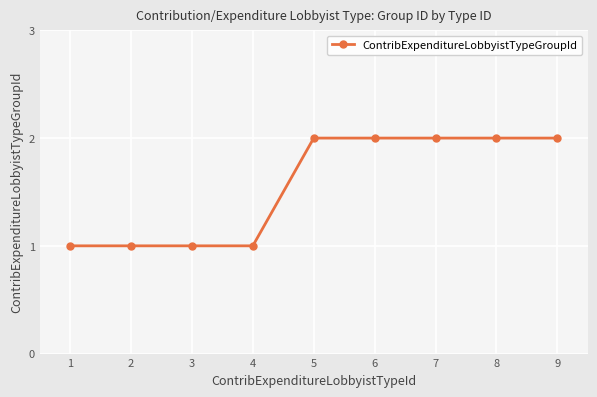

What is the ratio of the value at 9 to the value at 3?

2.0